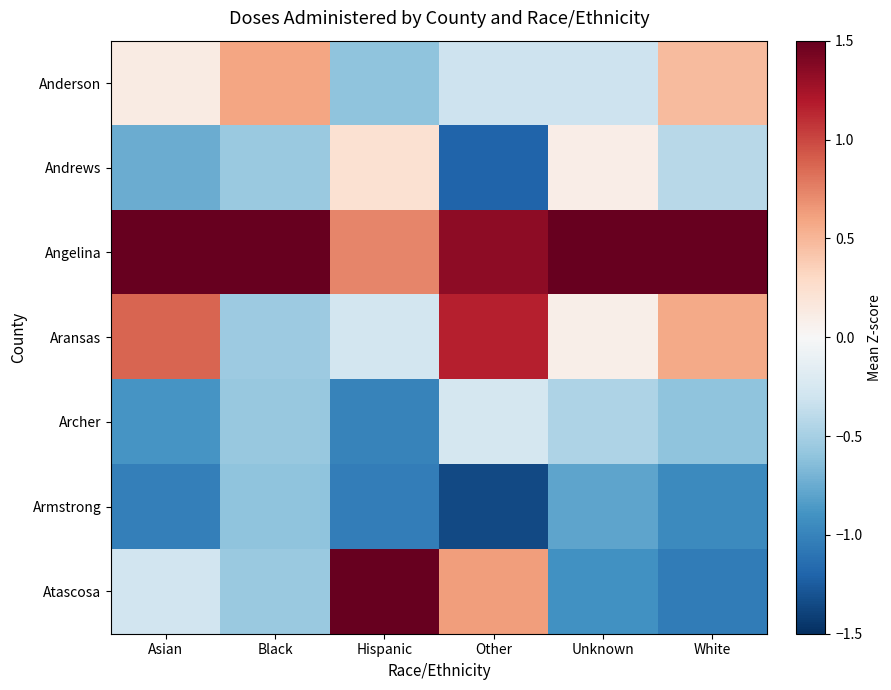

Which series changed the most between Other and White?

Atascosa